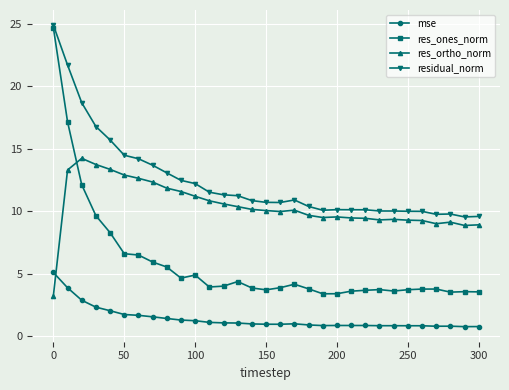

List the series in order of their overall mean, highest first.

residual_norm, res_ortho_norm, res_ones_norm, mse